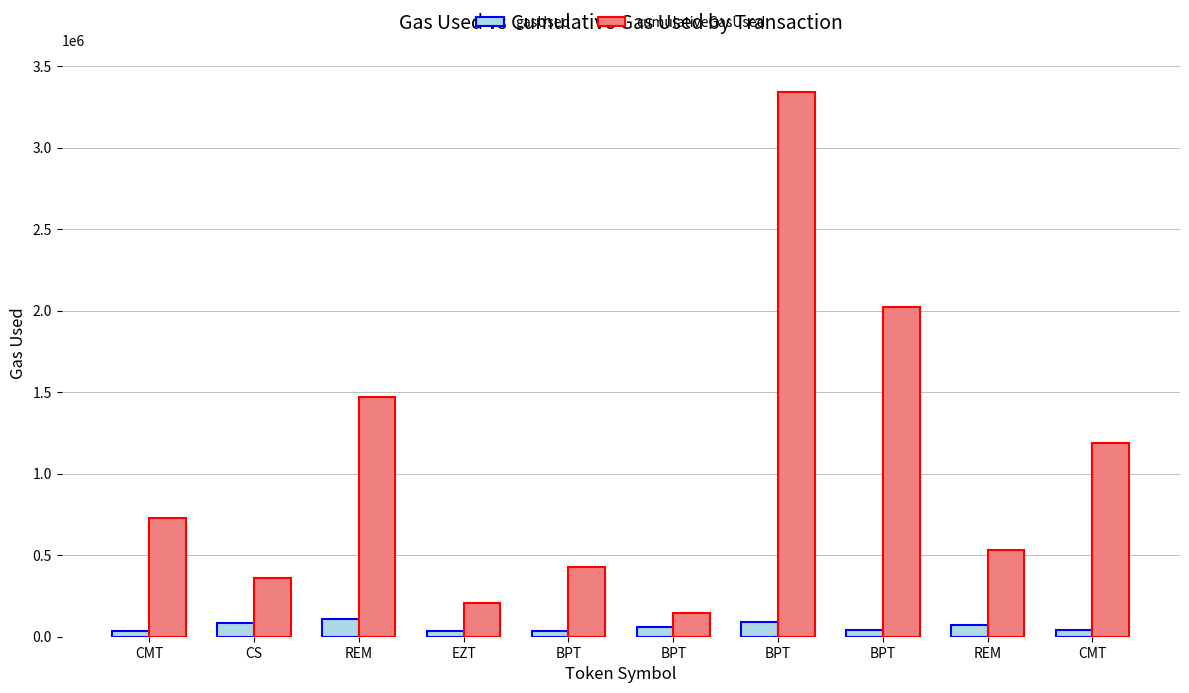

What is the difference between the maximum and second lowest values in the cumulativeGasUsed series?

3134349